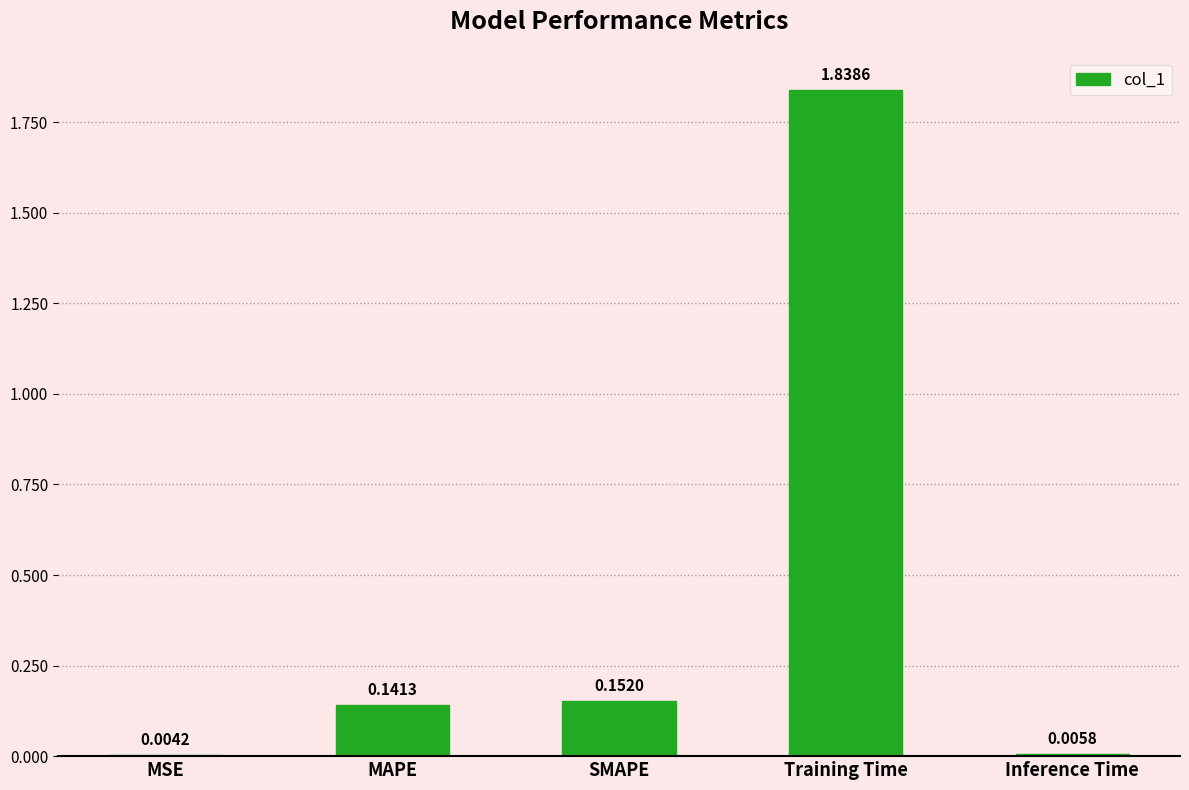

At which label is the value closest to 0?

MSE